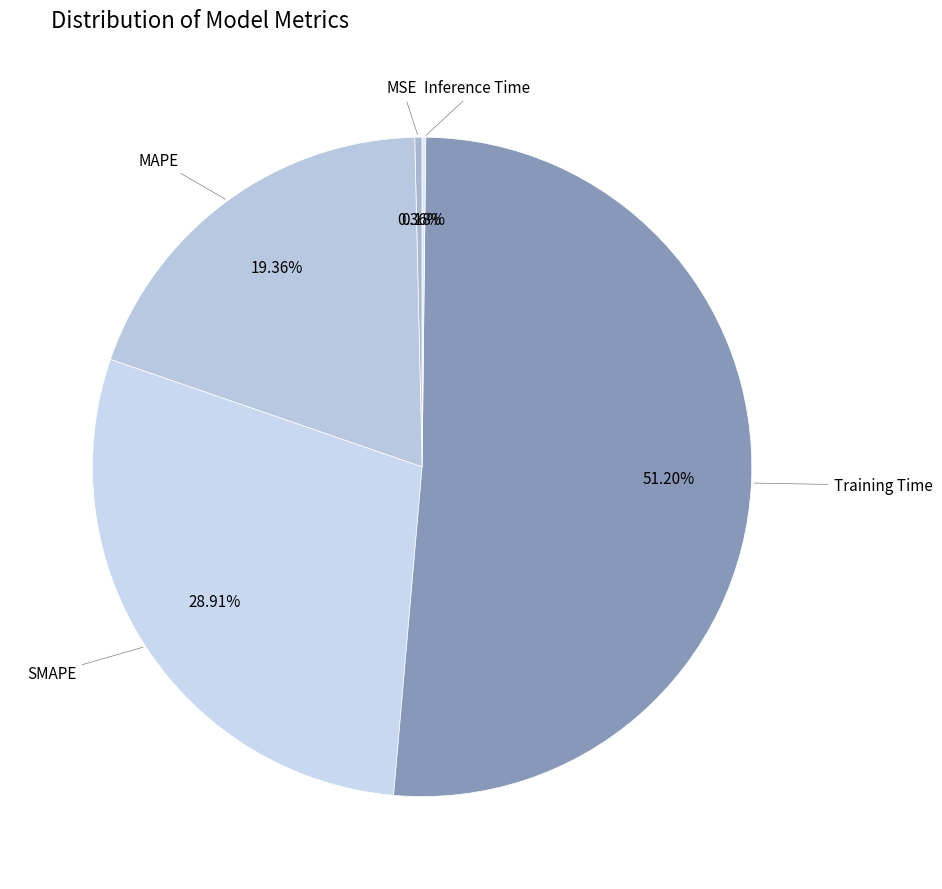

Is it true that SMAPE is 41% of the pie?

False